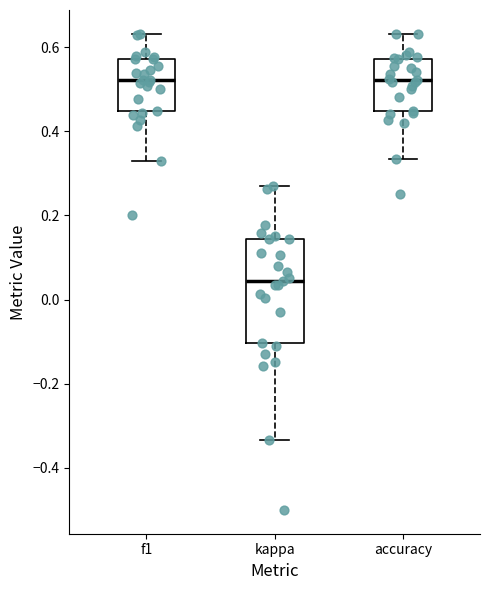

Which box's median line is the lowest?

kappa